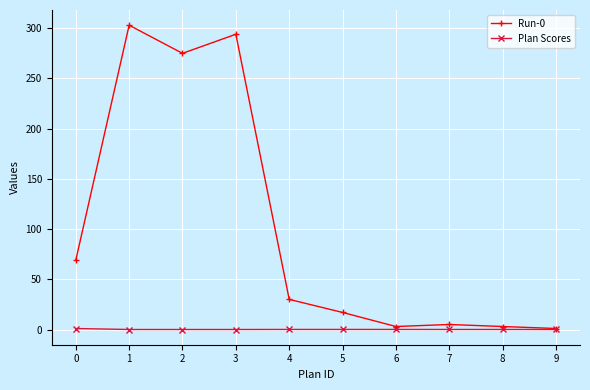

What is the spread (max minus min) of values at 5?

16.9